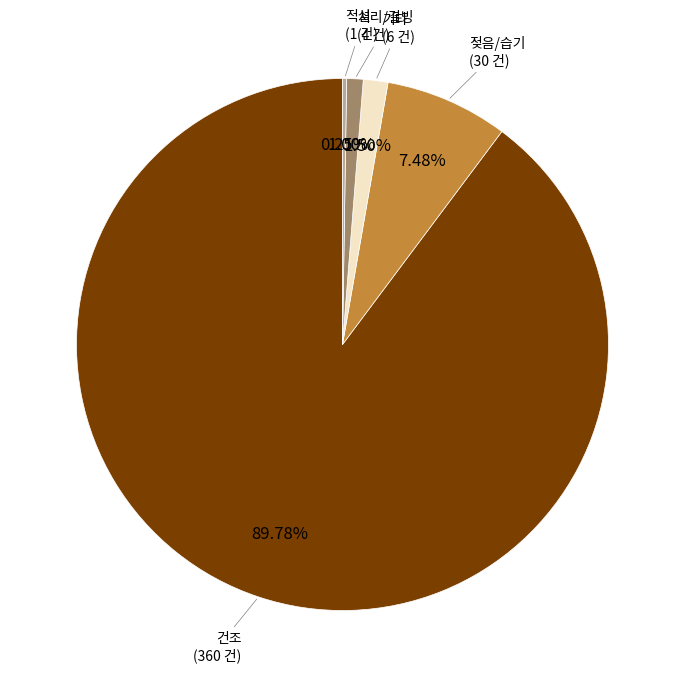

Which has a higher value, 건조 or 기타?

건조